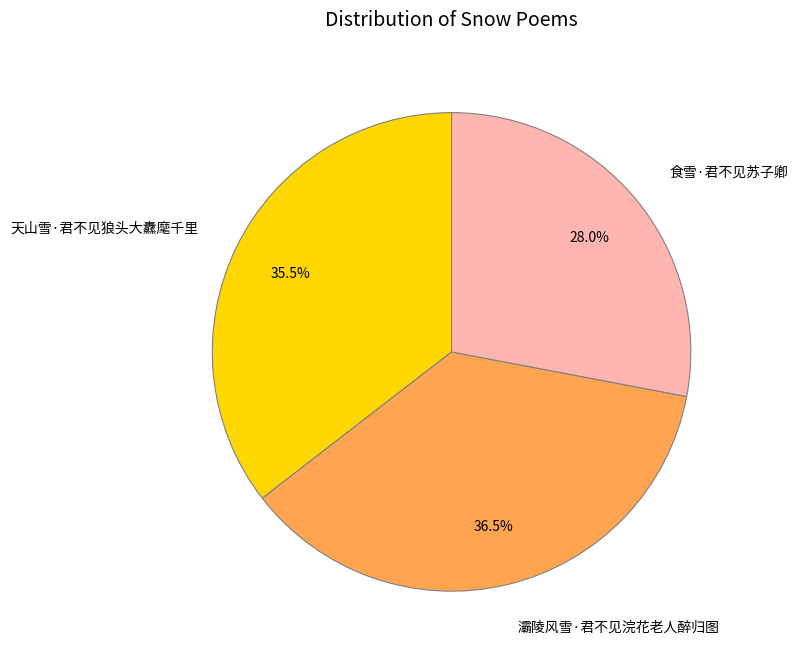

What is the ratio of the value at 天山雪·君不见狼头大纛麾千里 to the value at 灞陵风雪·君不见浣花老人醉归图?

1.0